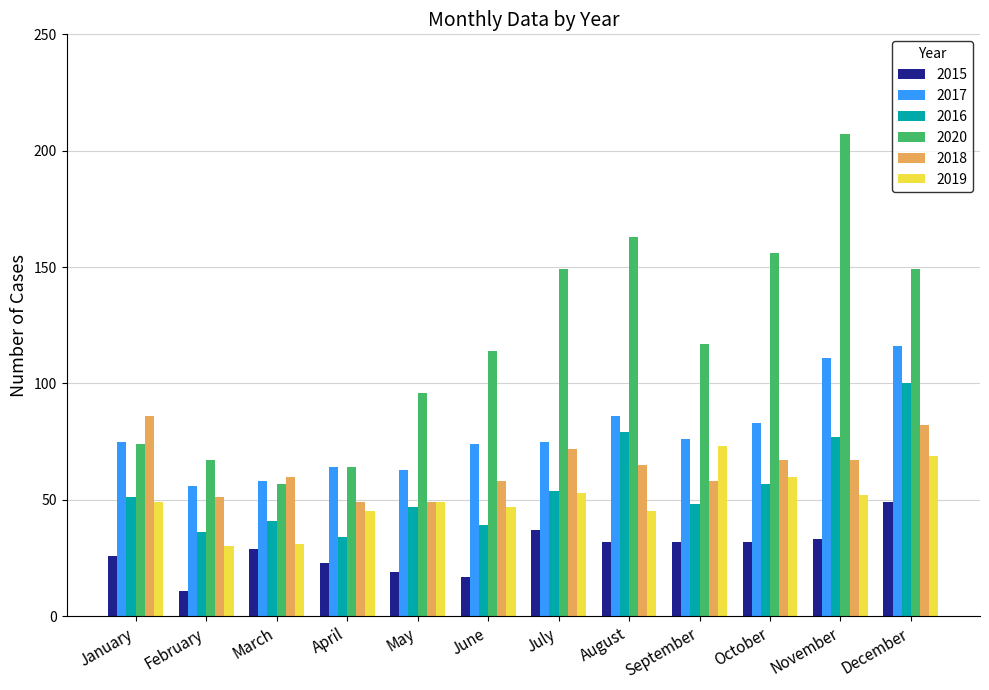

Rank the series at November from highest to lowest value.

2020, 2017, 2016, 2018, 2019, 2015